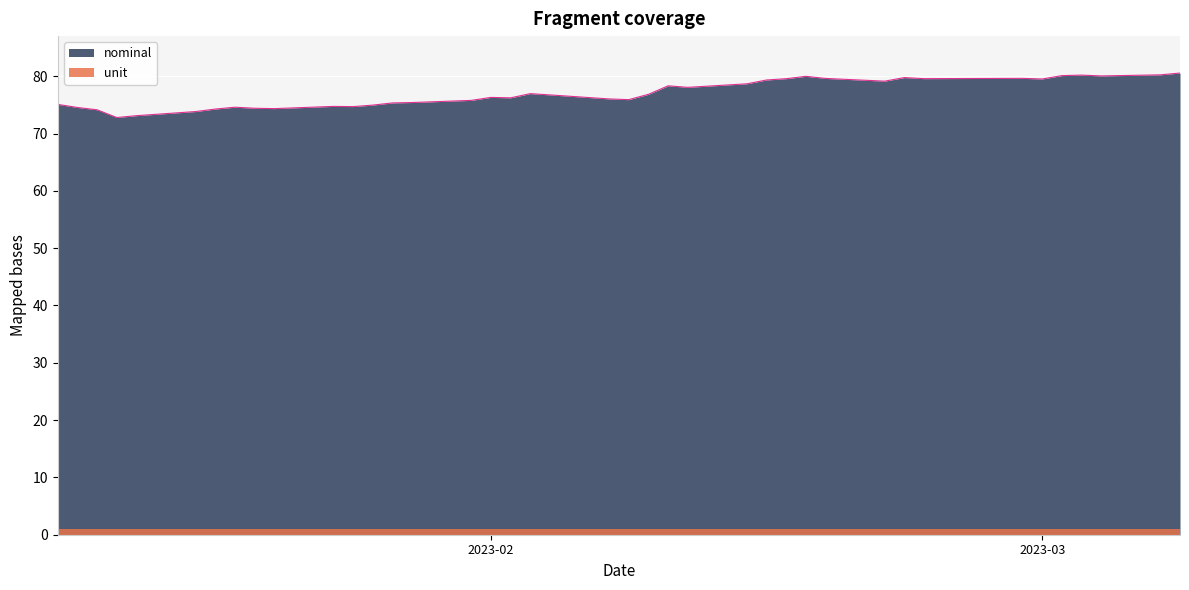

Which series has the largest total across all categories?

nominal